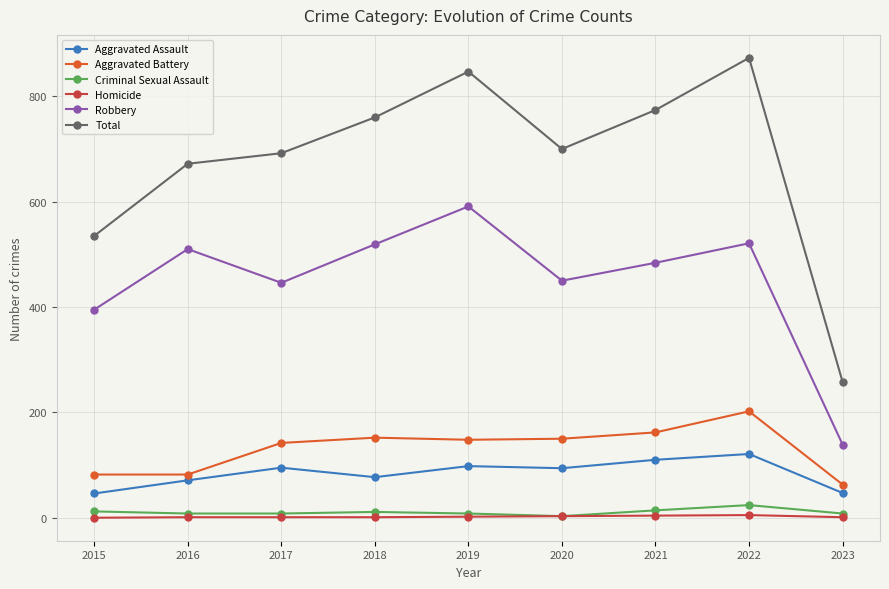

What is the value of the Homicide point at the 3rd from the left?

1